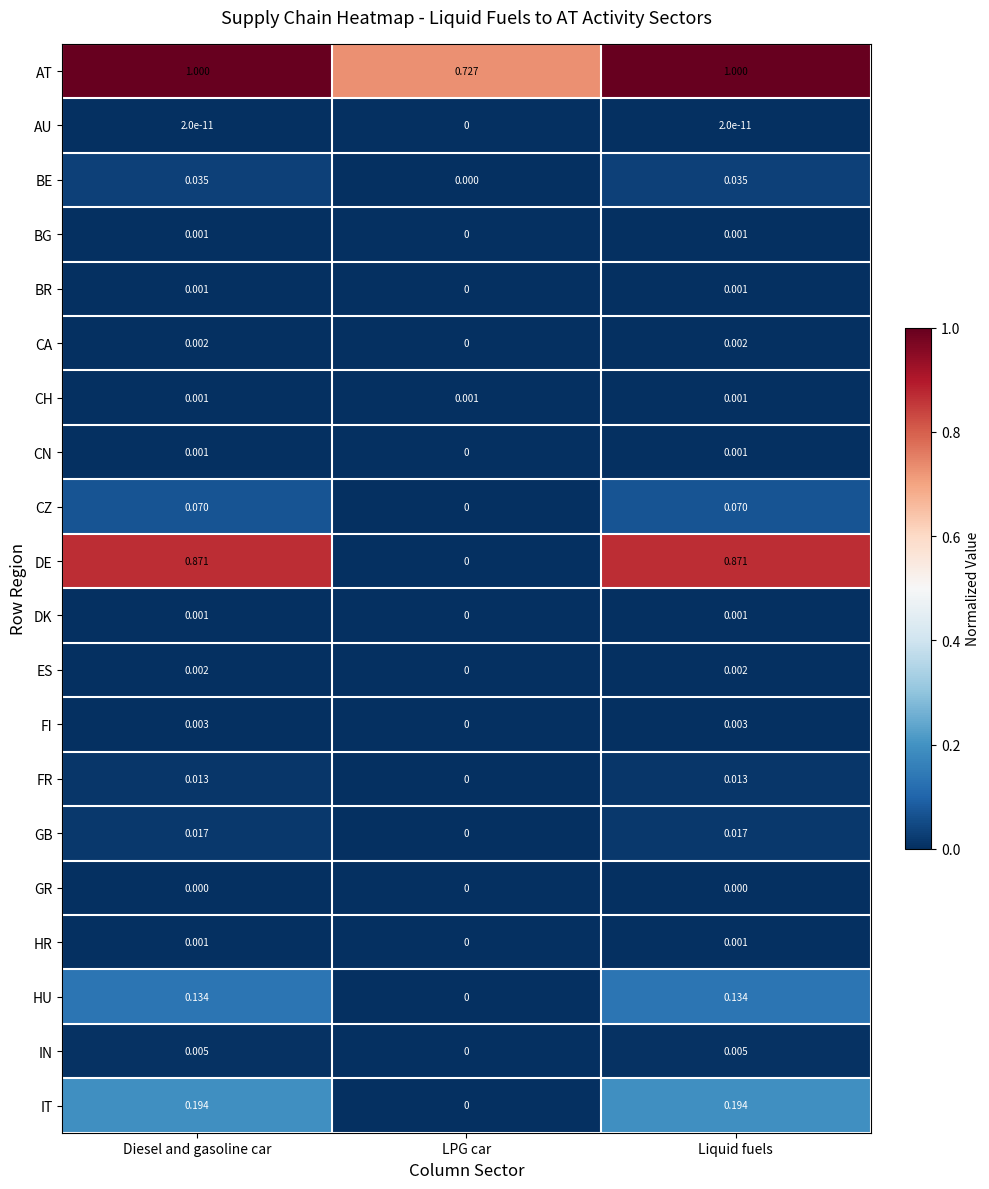

Which series has the largest range (max minus min)?

DE